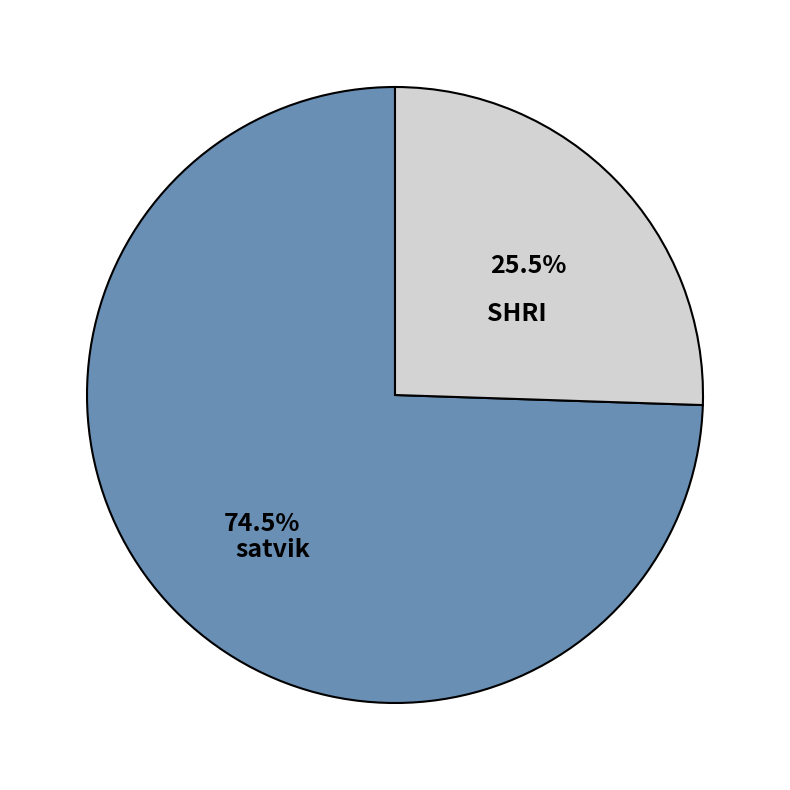

How many segments does this pie chart have?

2